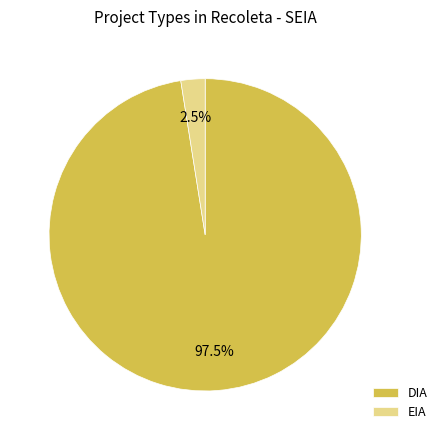

Which category has the biggest portion of the pie?

DIA